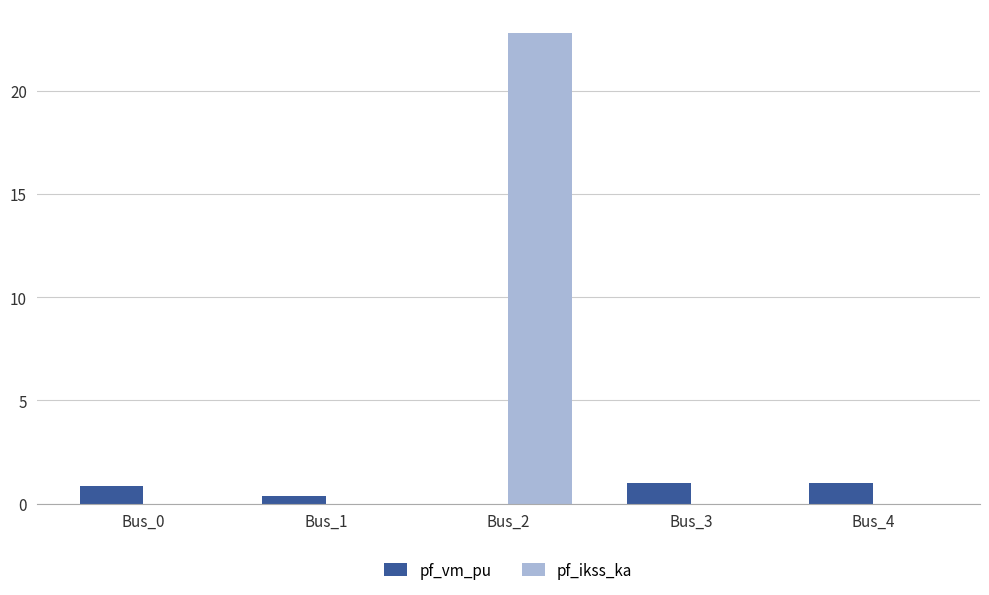

Which series changed the most between Bus_0 and Bus_2?

pf_ikss_ka